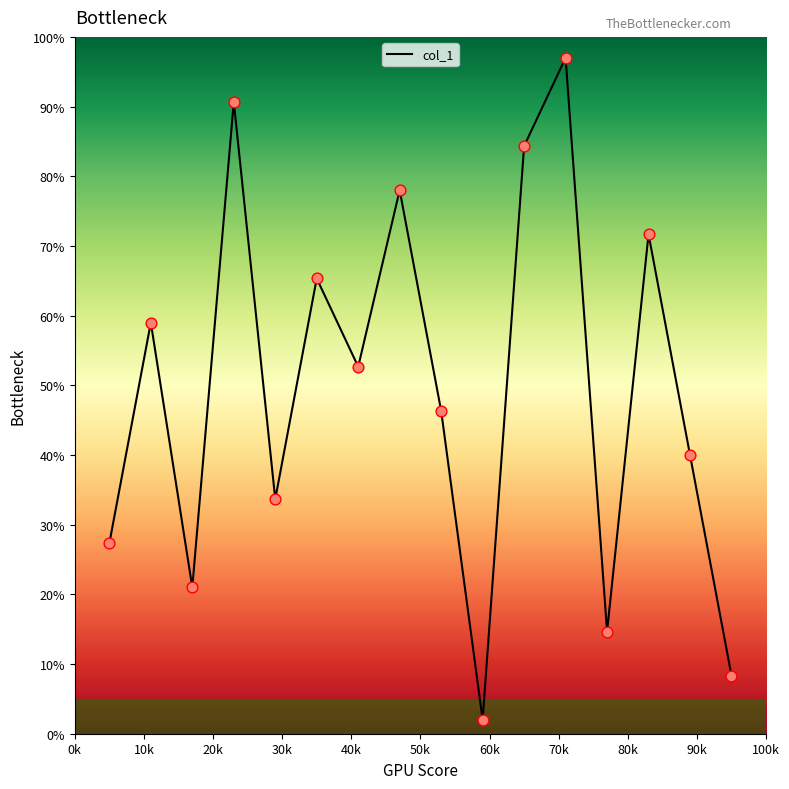

What is the difference between the maximum and minimum values?

95.0